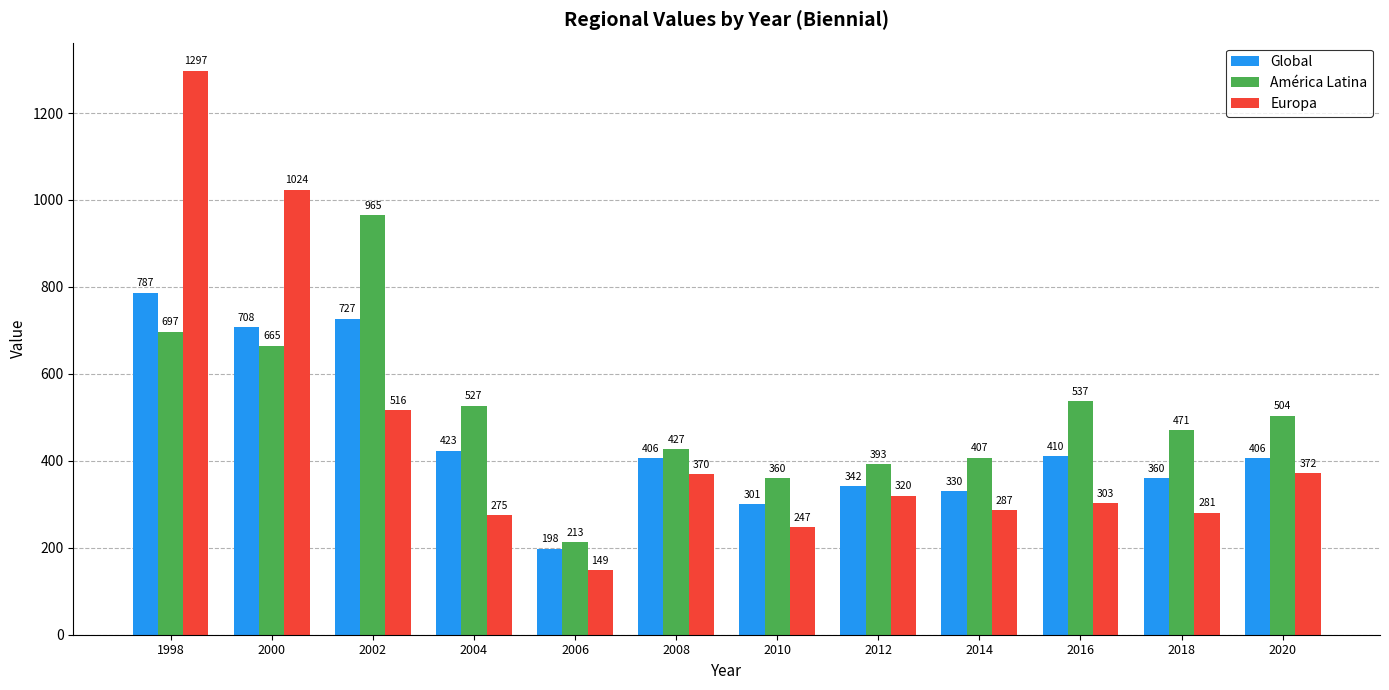

What are all the series names shown in the legend?

Global, América Latina, Europa